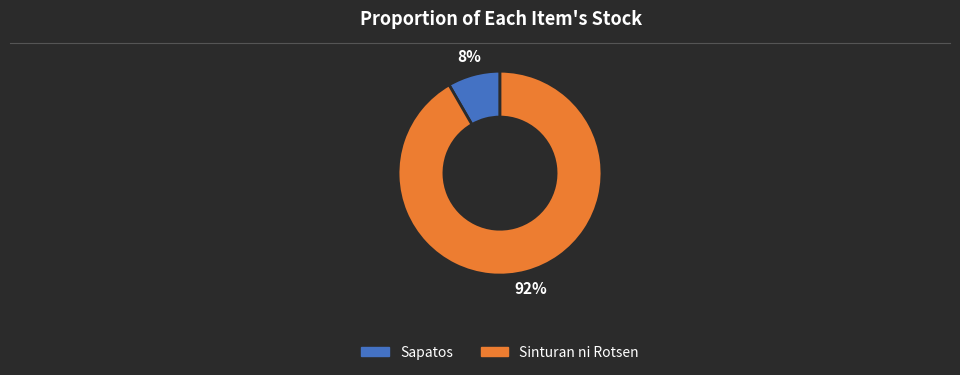

Do Sinturan ni Rotsen and Sapatos together represent more than half of the pie?

Yes